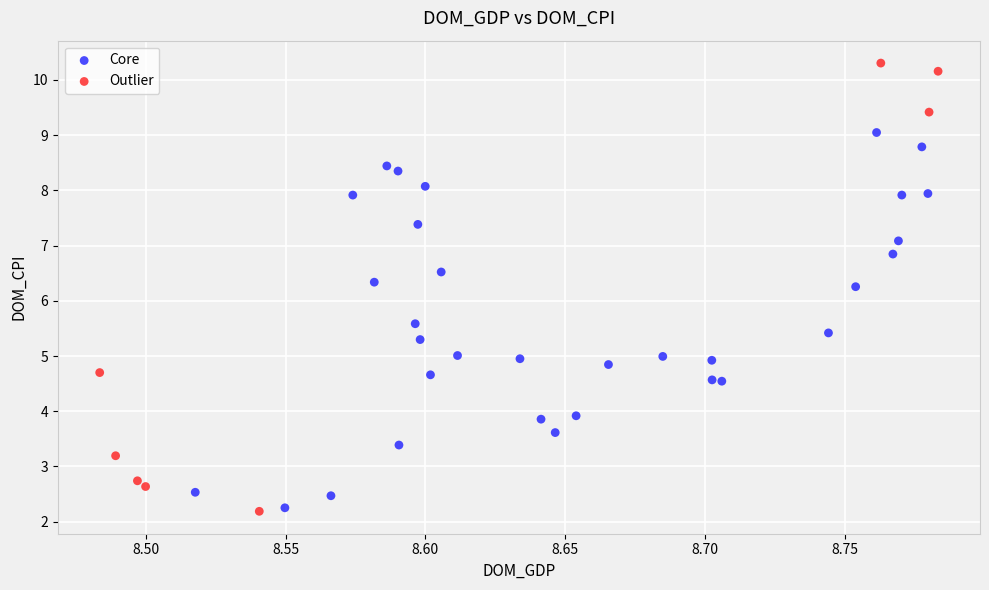

Which series has the largest Y range (max minus min)?

Outlier